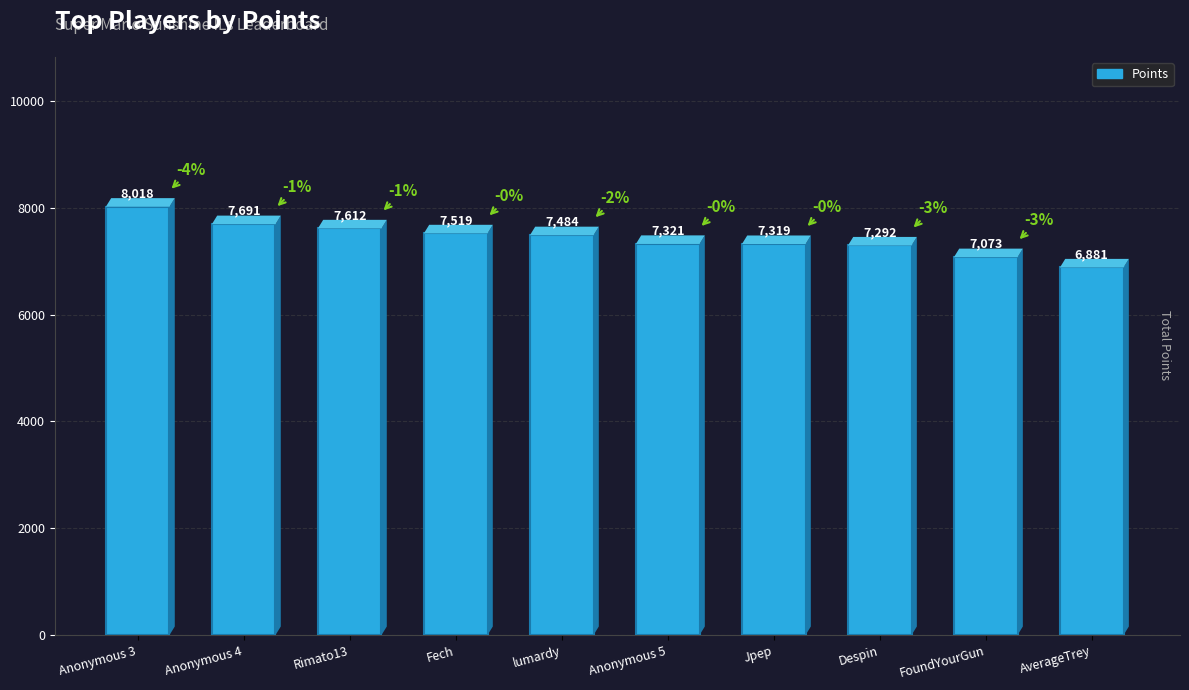

What is the value of the 4th bar from the left?

7519